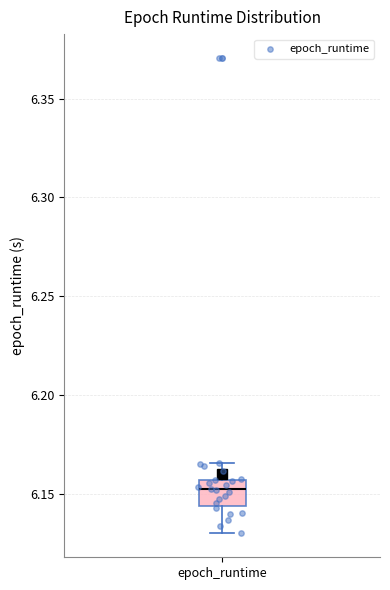

Read this box plot against the y-axis: the position of the median line, the range covered by the box, and the ends of both whiskers. The values are not printed on the chart, so give them approximately, as read against the axis.

median 6.150, box 6.145 to 6.155, whiskers 6.130 to 6.165